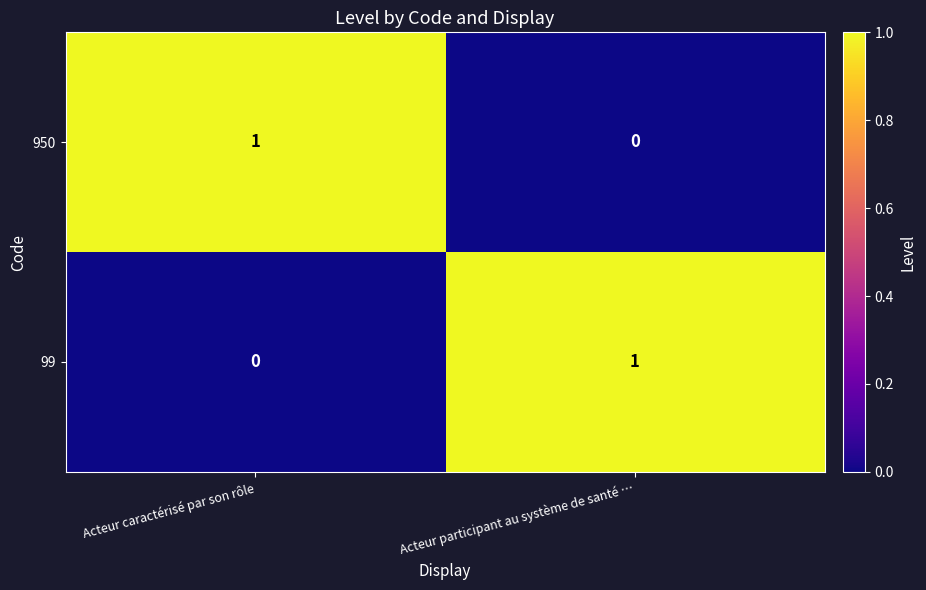

Where is 950 nearest to the value 0?

Acteur participant au système de santé …